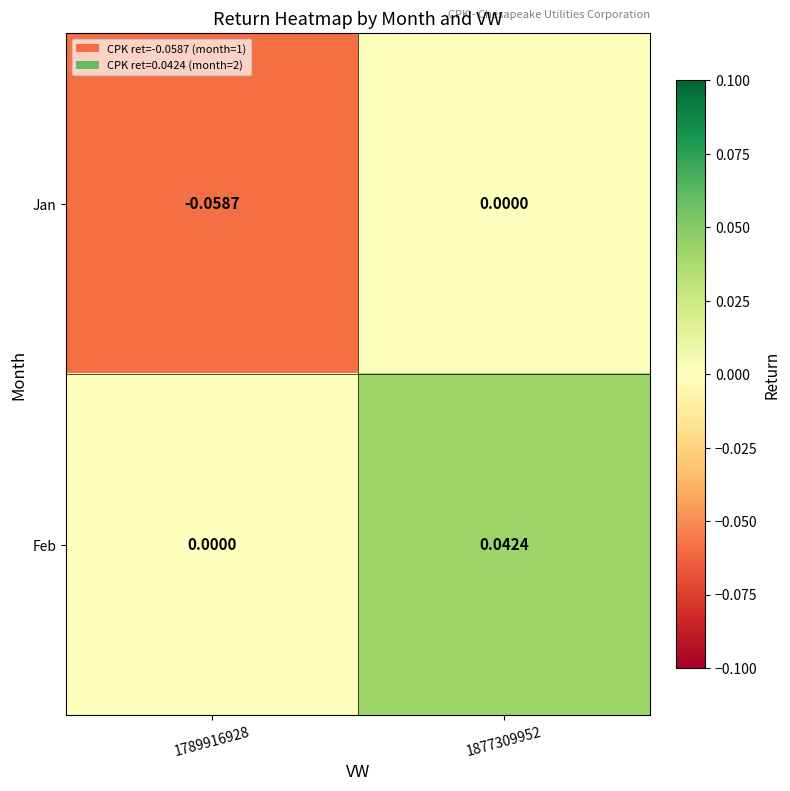

Is the value of Jan at 1789916928 greater than the value of Feb at 1789916928?

No